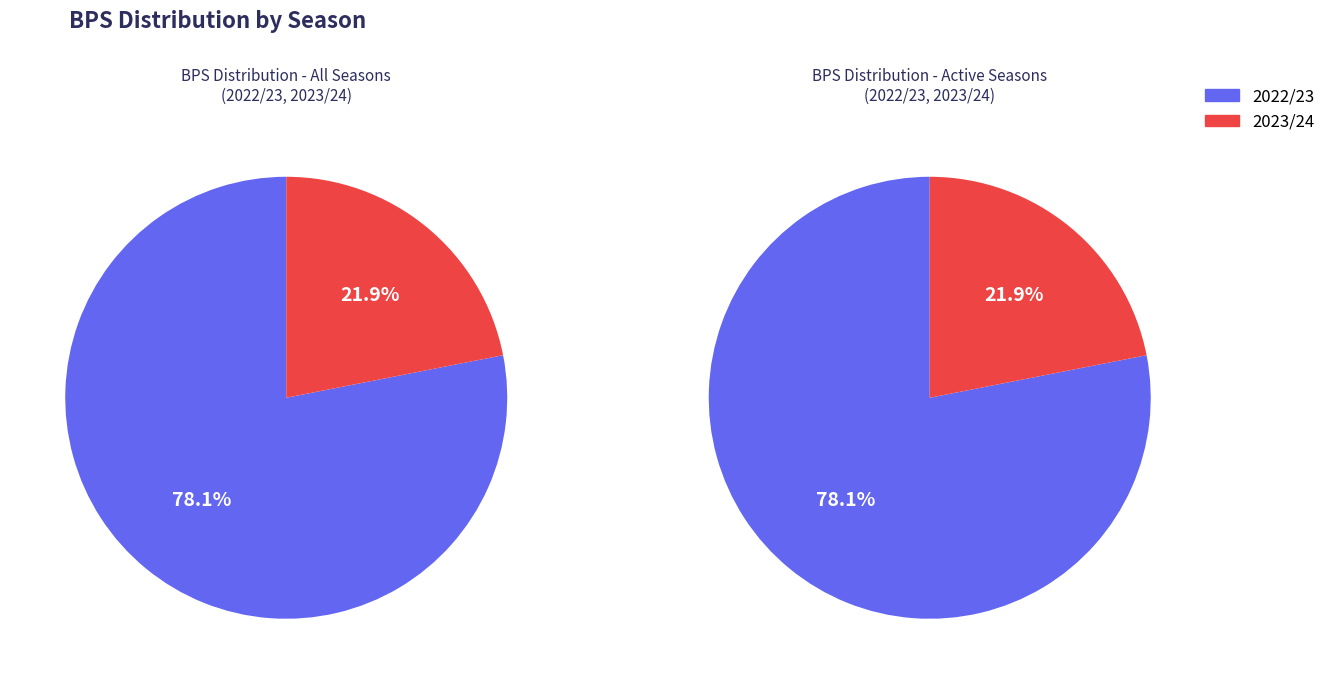

Which slice is the largest?

2022/23